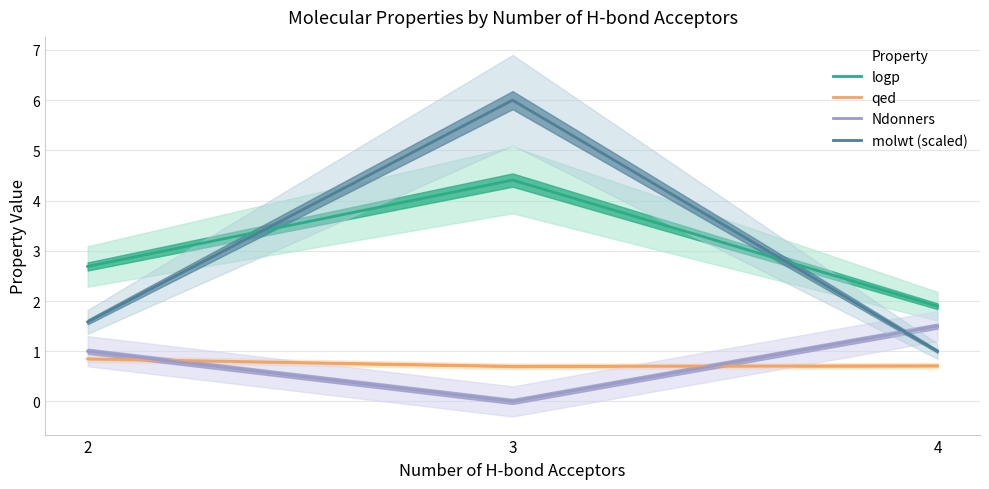

The logp series shows 0.8 at 4. True or false?

False